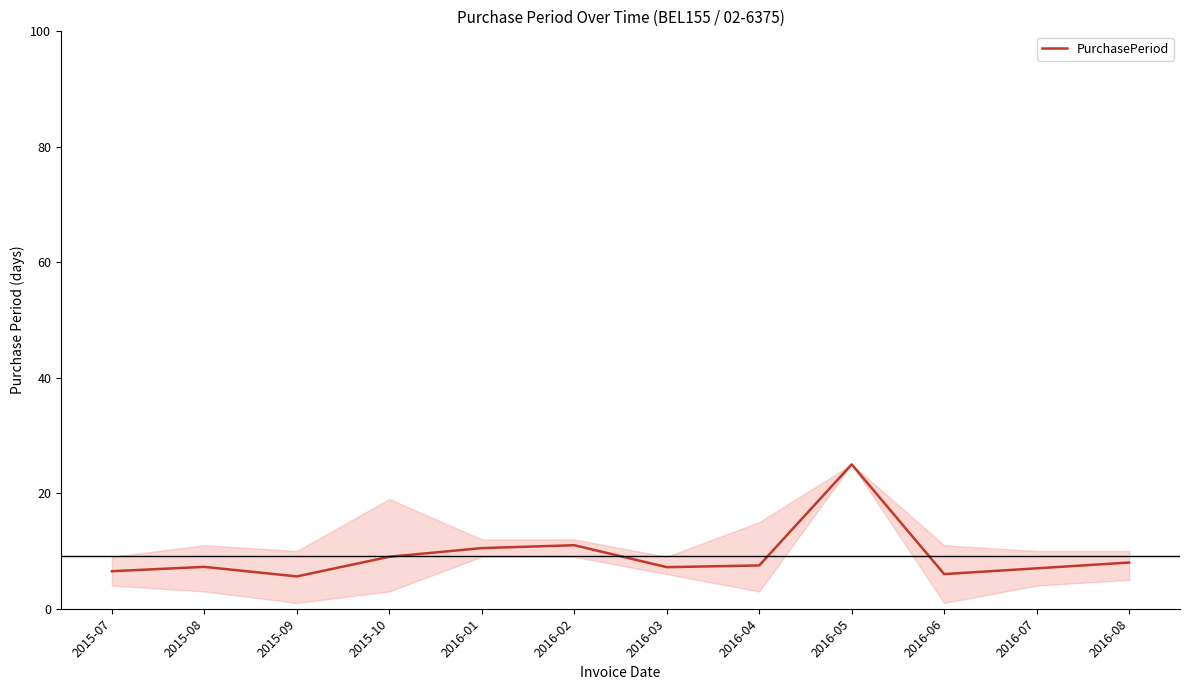

What is the change in value from 2015-09 to 2016-05?

+19.4